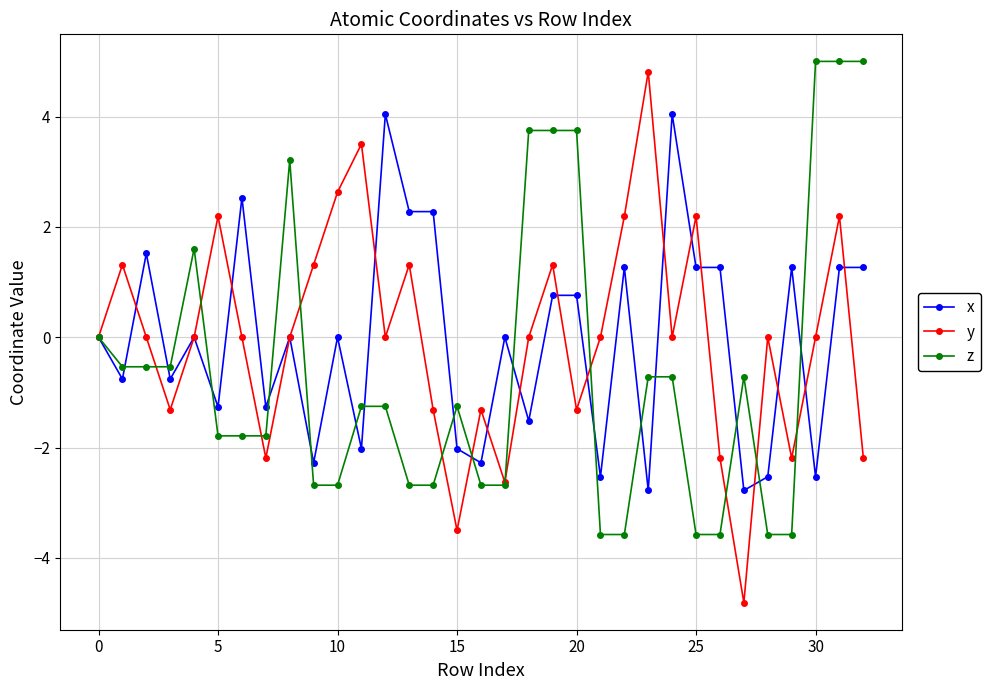

How many values in the z series exceed -1?

15